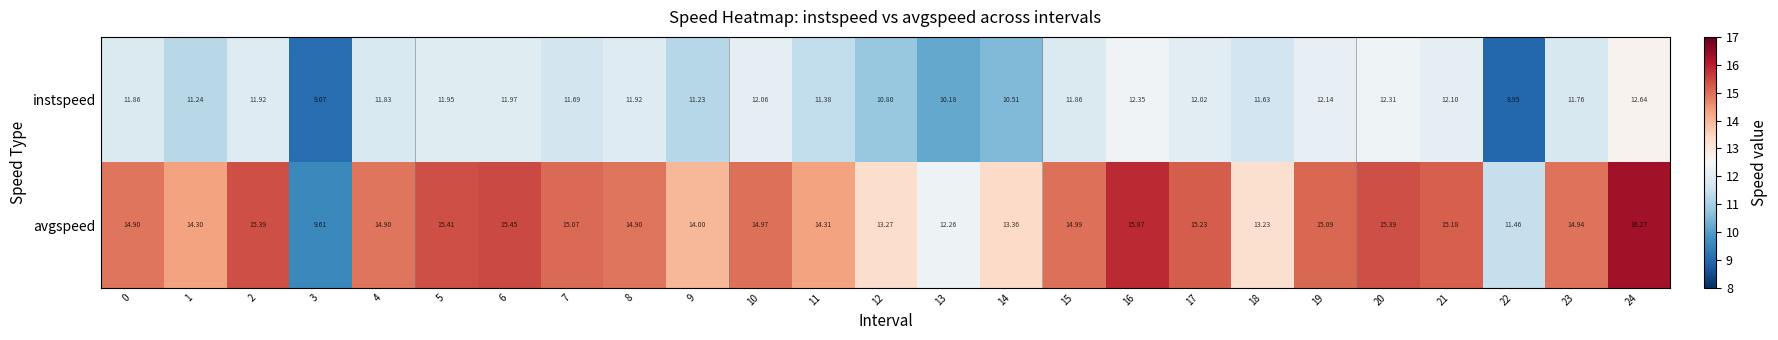

Which series changed the most between 2 and 5?

instspeed